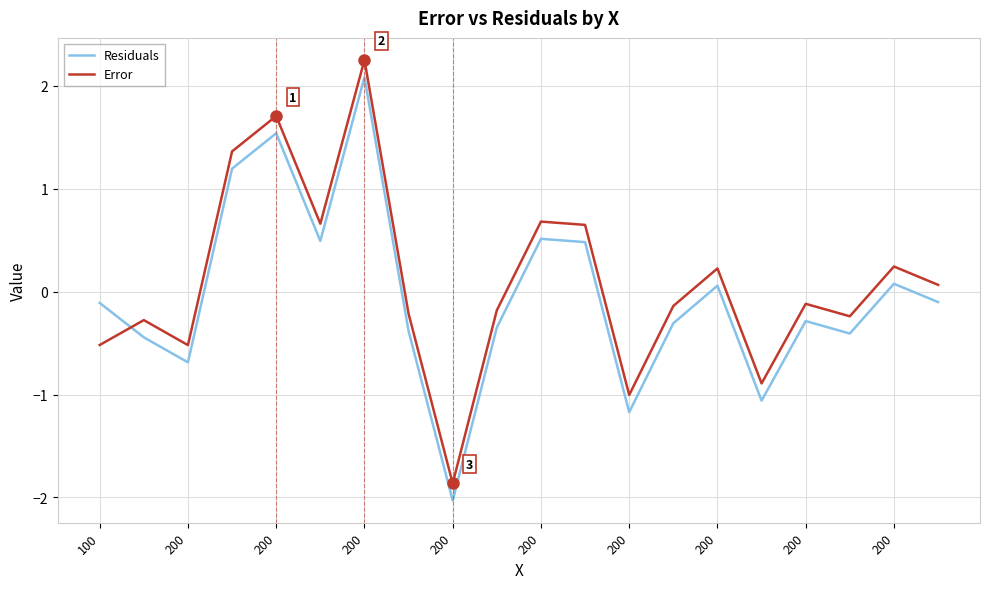

What is the difference between the maximum and minimum values in the Error series?

4.1